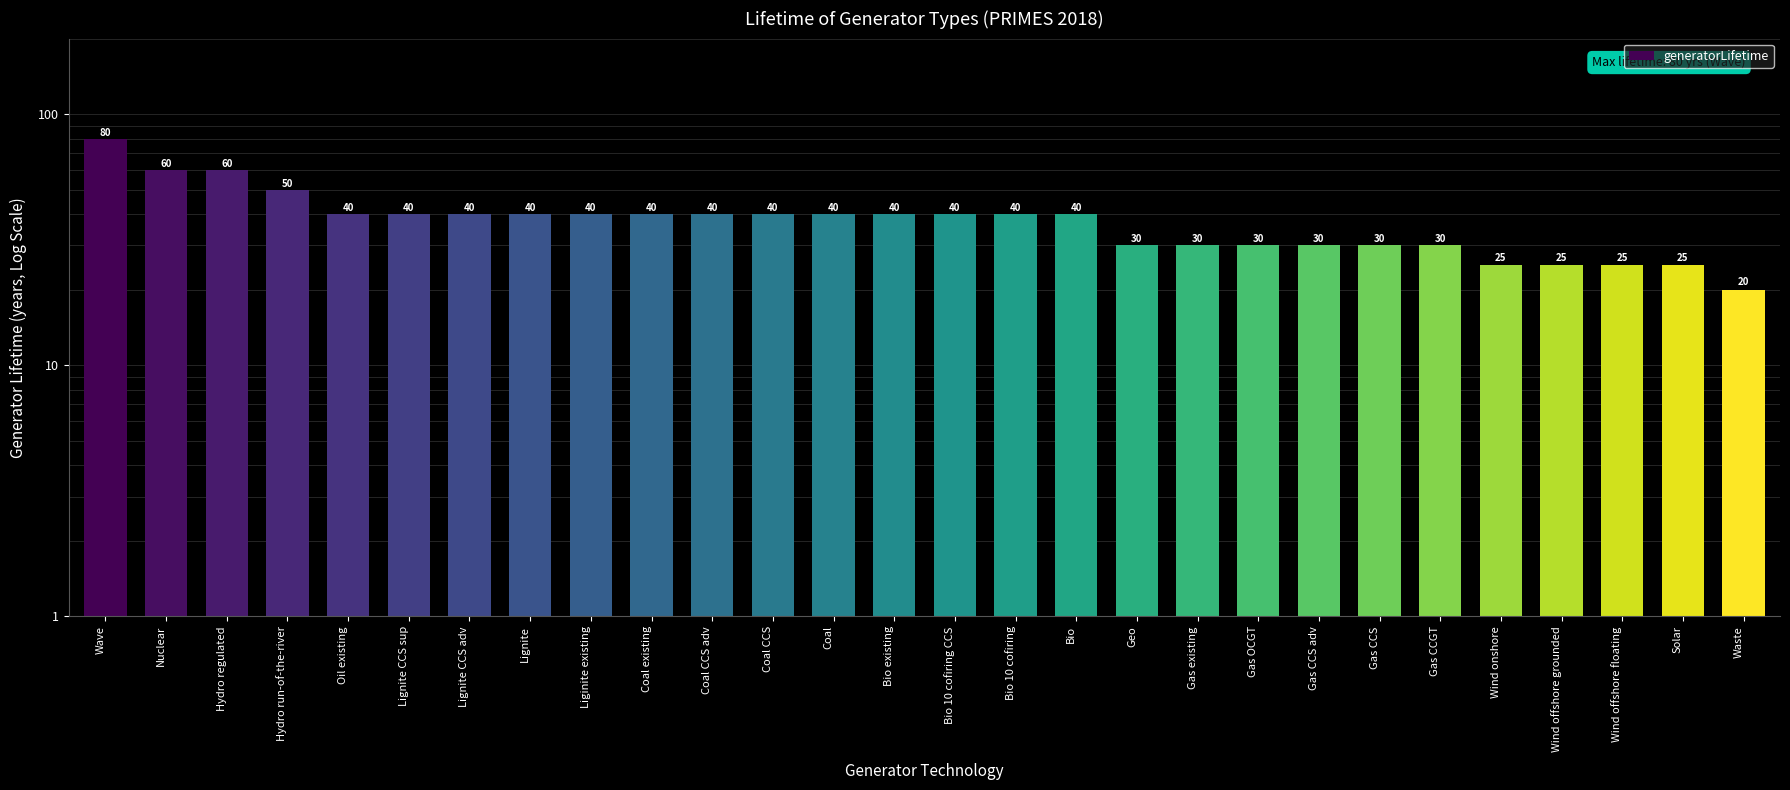

What is the label of the 5th bar from the right?

Wind onshore